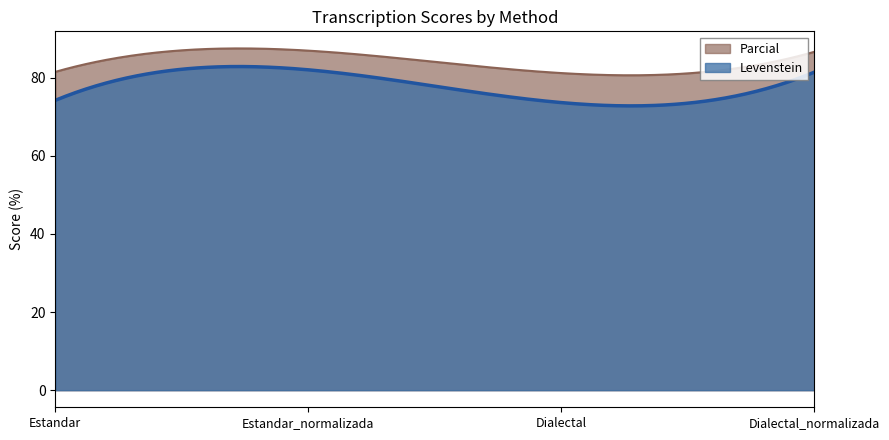

True or false: Parcial and Levenstein intersect in this chart.

False